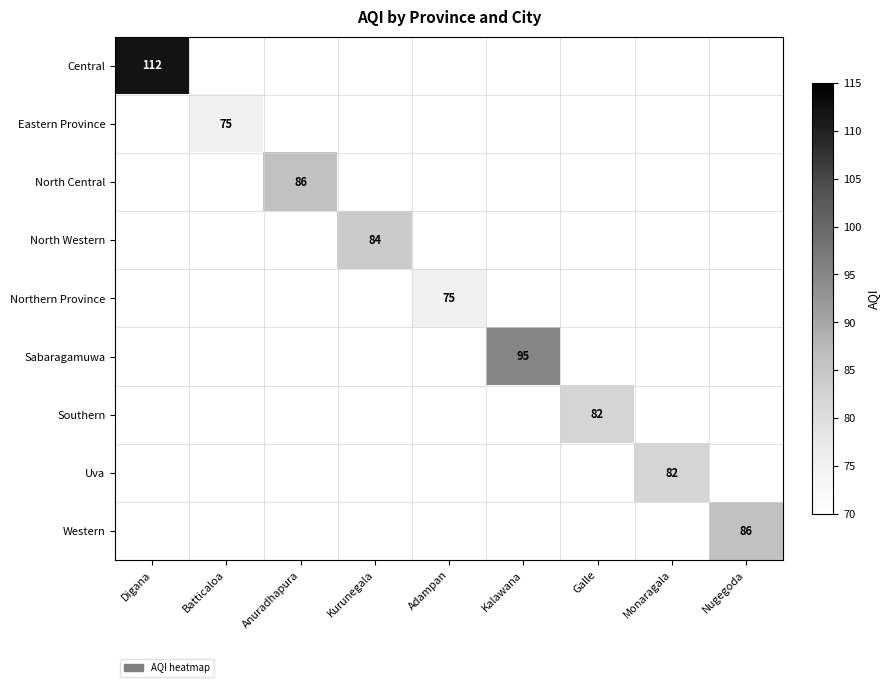

The value of Western at Nugegoda is 86. True or false?

True